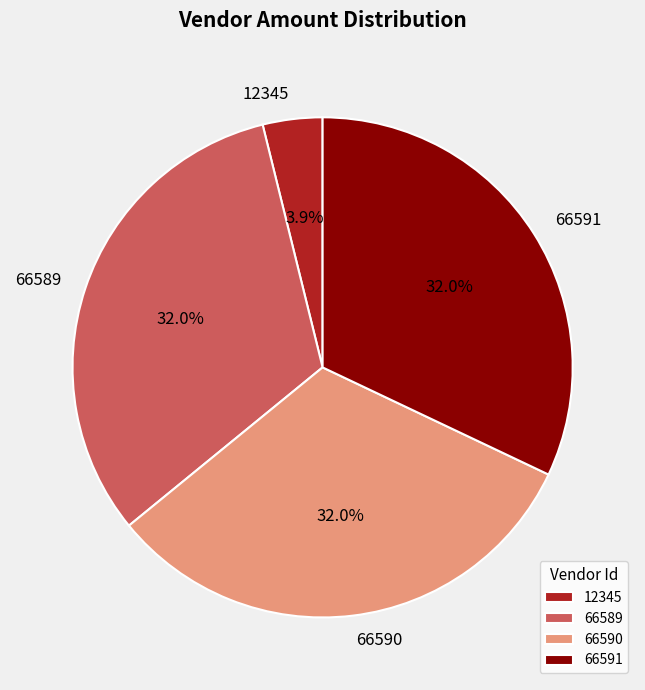

The 12345 slice represents 9% of the pie. True or false?

False